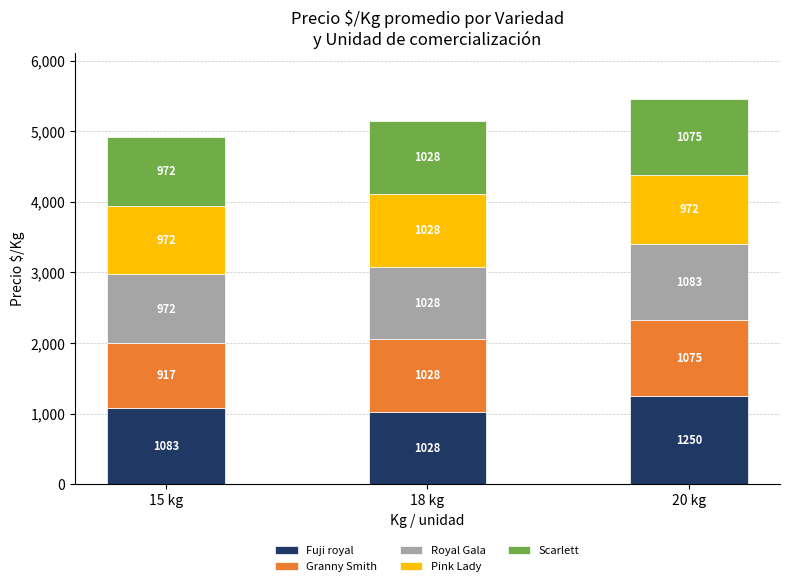

What is the total value across all series at 20 kg?

5455